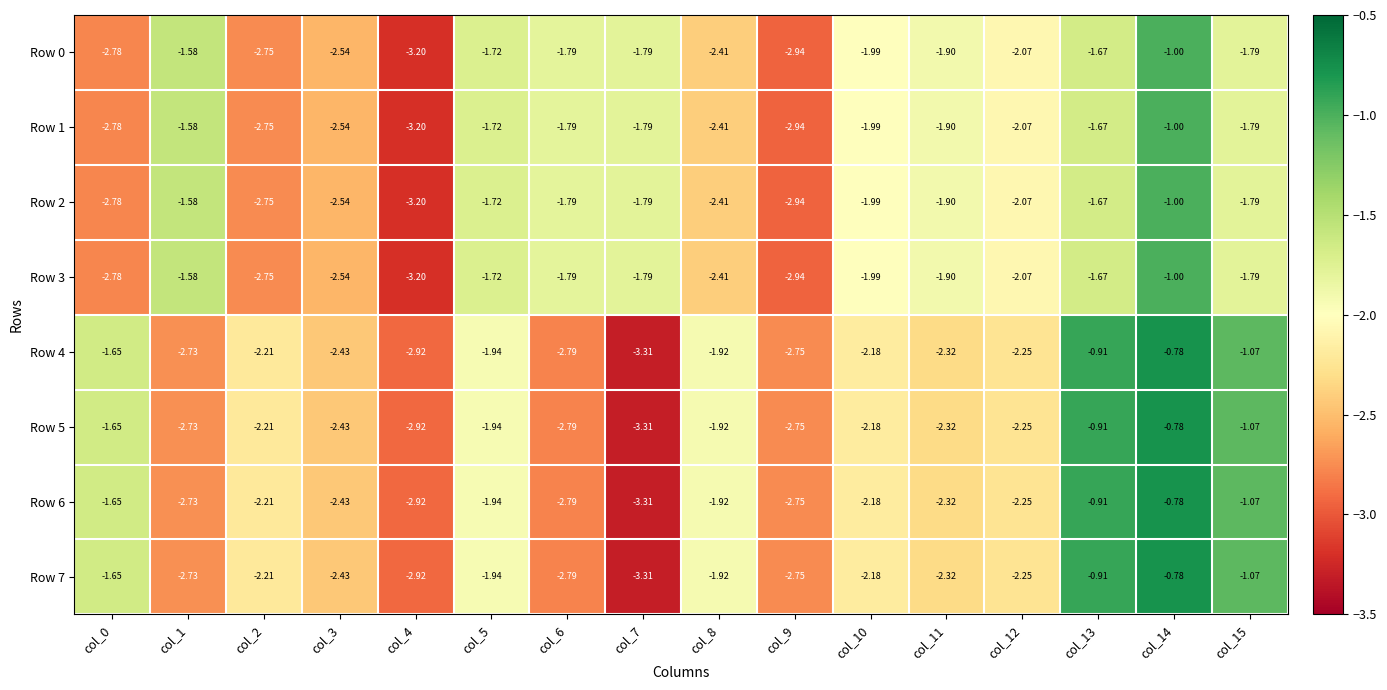

Is the value of Row 6 at col_13 greater than the value of Row 2 at col_14?

Yes